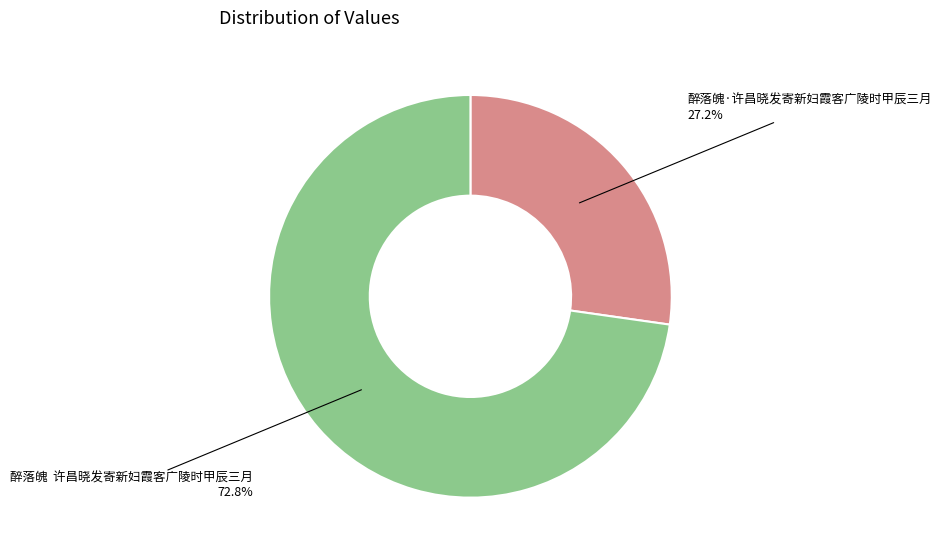

Is there any slice that represents more than half of the pie?

Yes